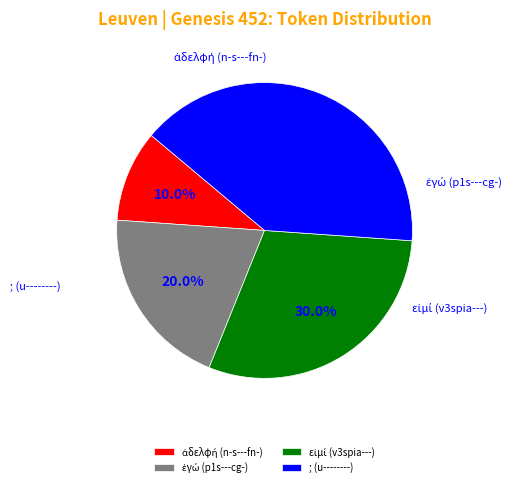

Which slice is the smallest?

ἀδελφή (n-s---fn-)